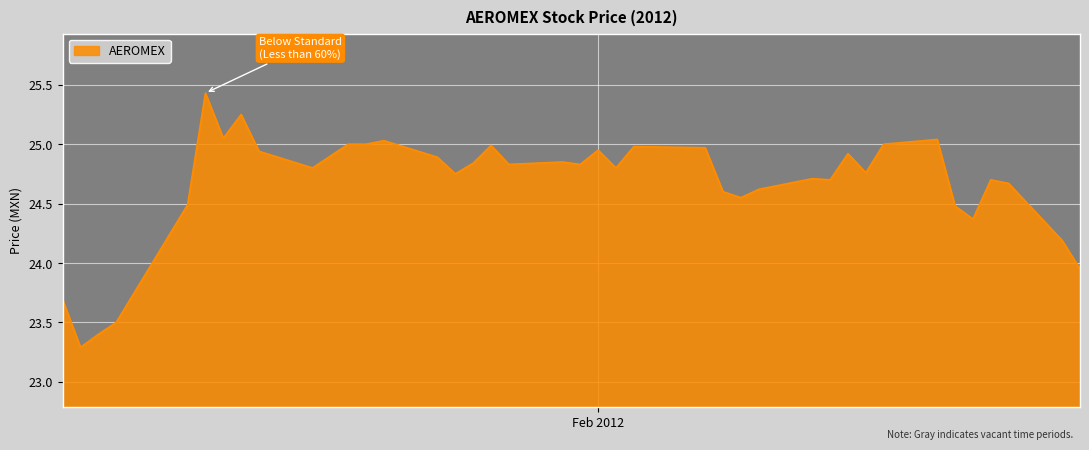

What is the maximum value shown in the chart?

25.4